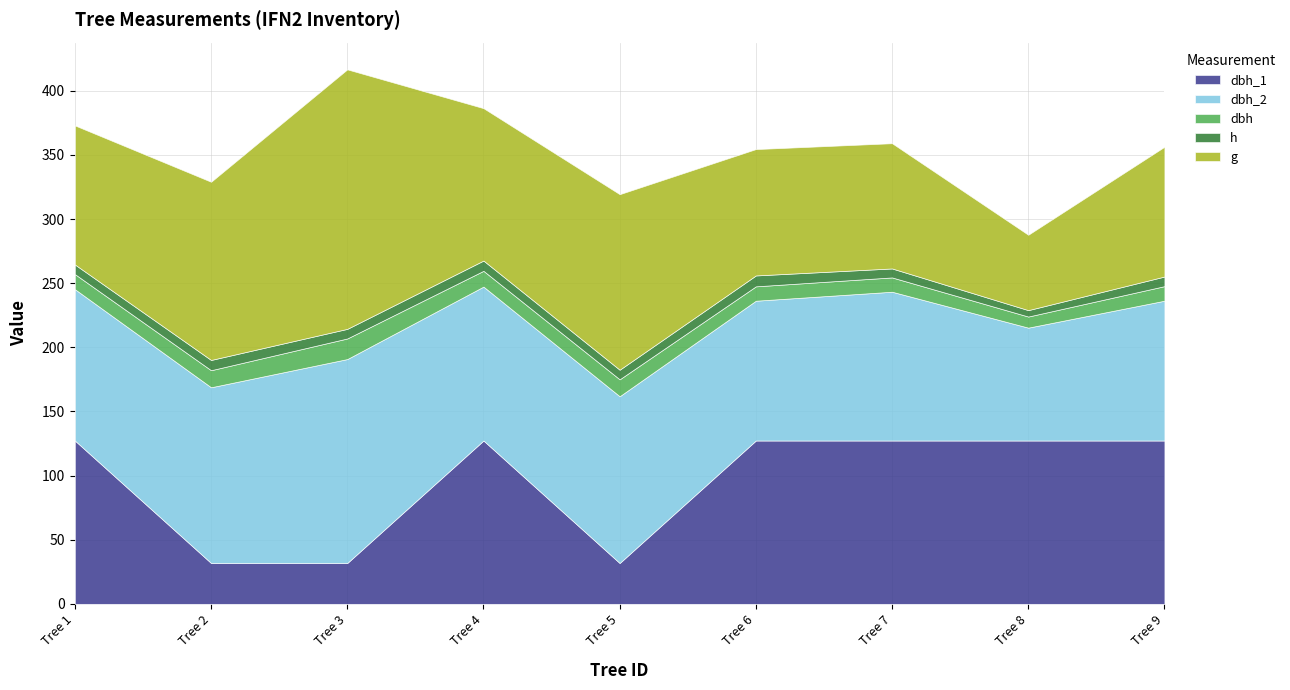

How many lines are shown in the chart?

5